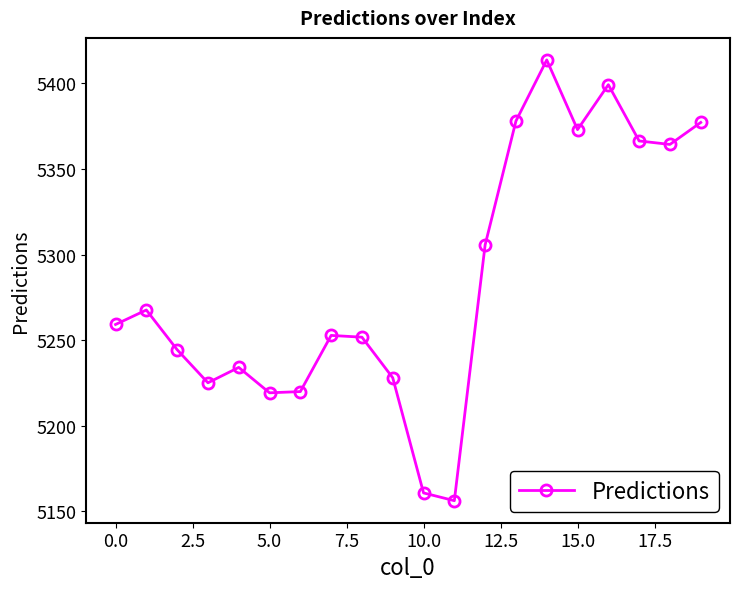

What is the sum of all values?

105696.2